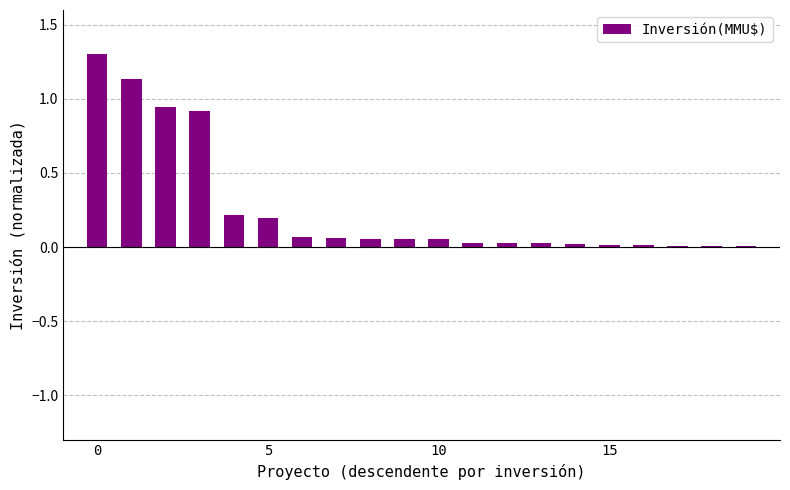

What is the average value?

0.3